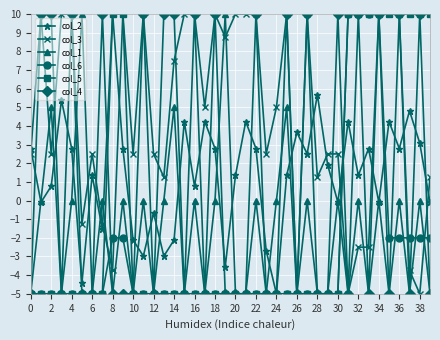

Which series ends up on top after the final intersection of col_3 and col_5?

col_5